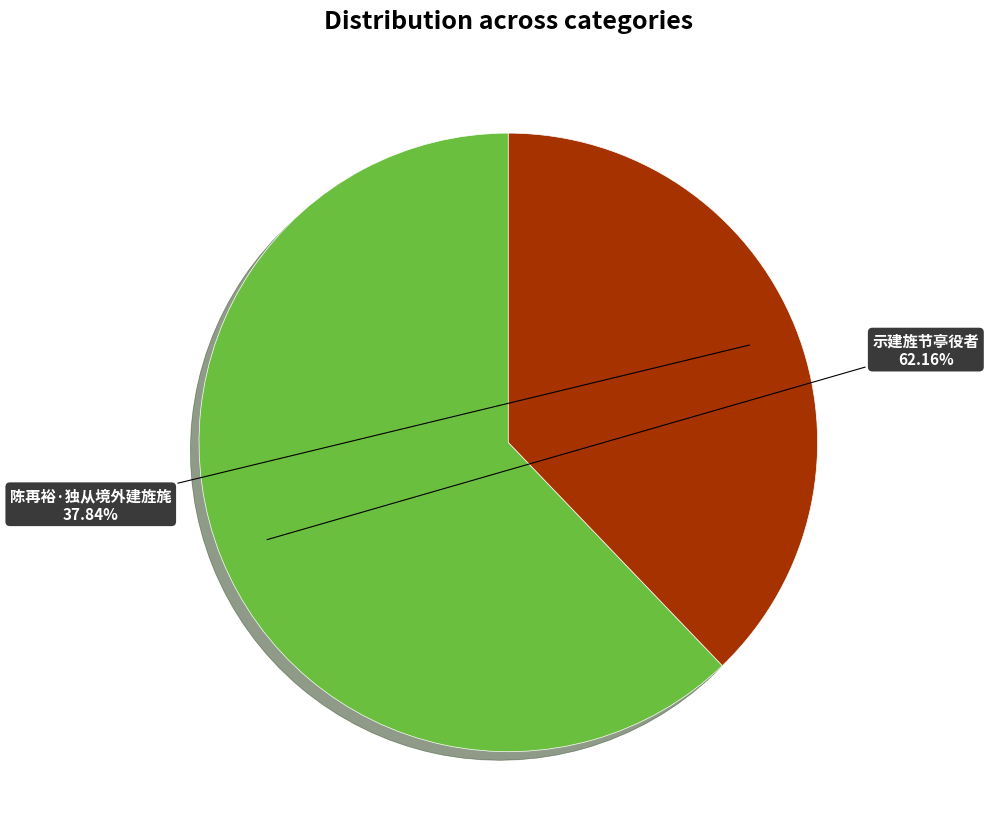

Rank the categories by value from highest to lowest.

示建旌节亭役者, 陈再裕·独从境外建旌旄